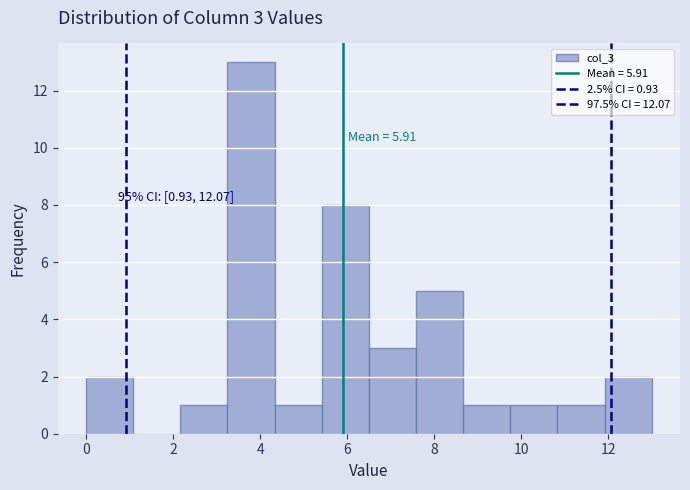

Which range on the x-axis has the tallest bar?

3.2 to 4.4